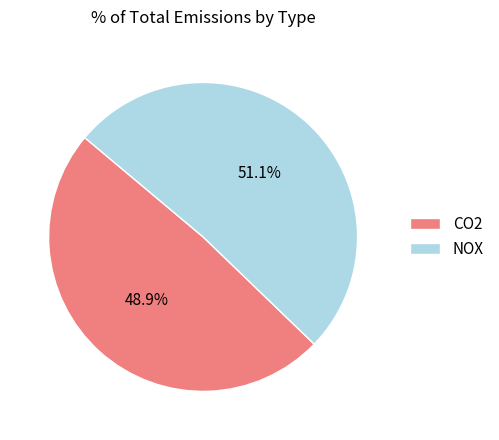

Rank the categories by value from lowest to highest.

CO2, NOX